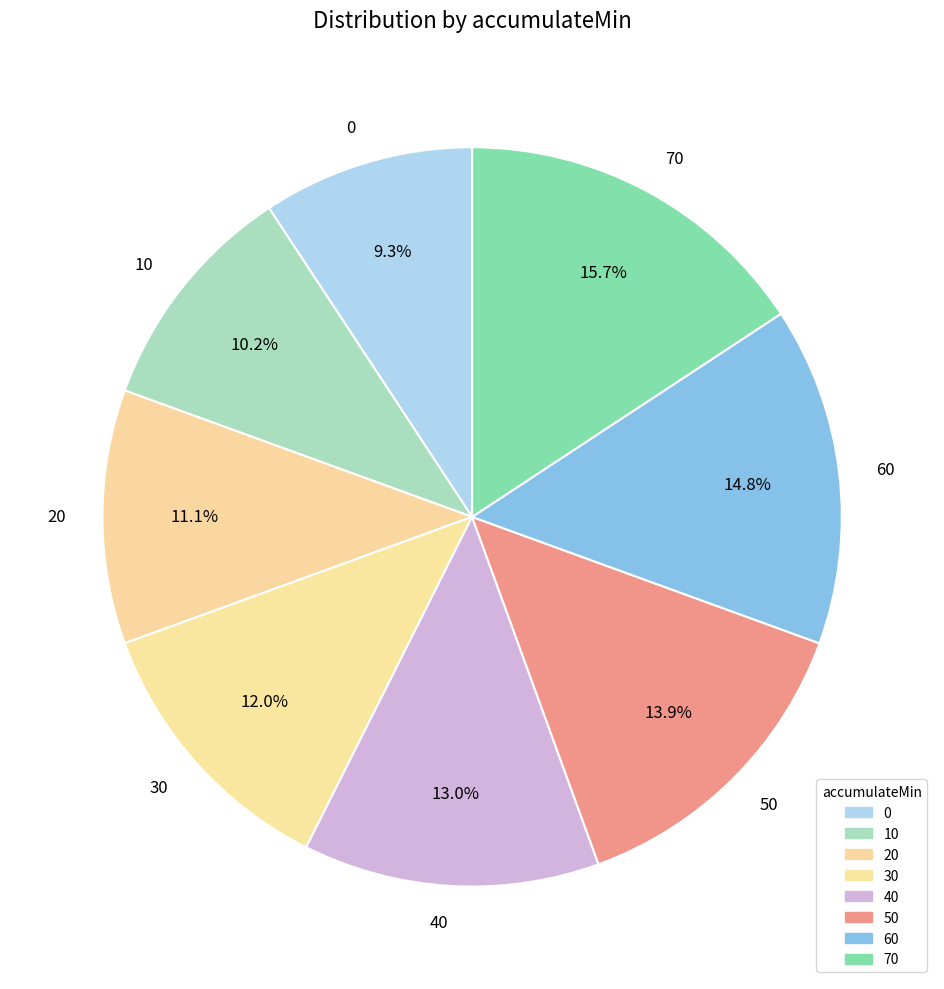

True or false: 10 accounts for 21% of the total.

False